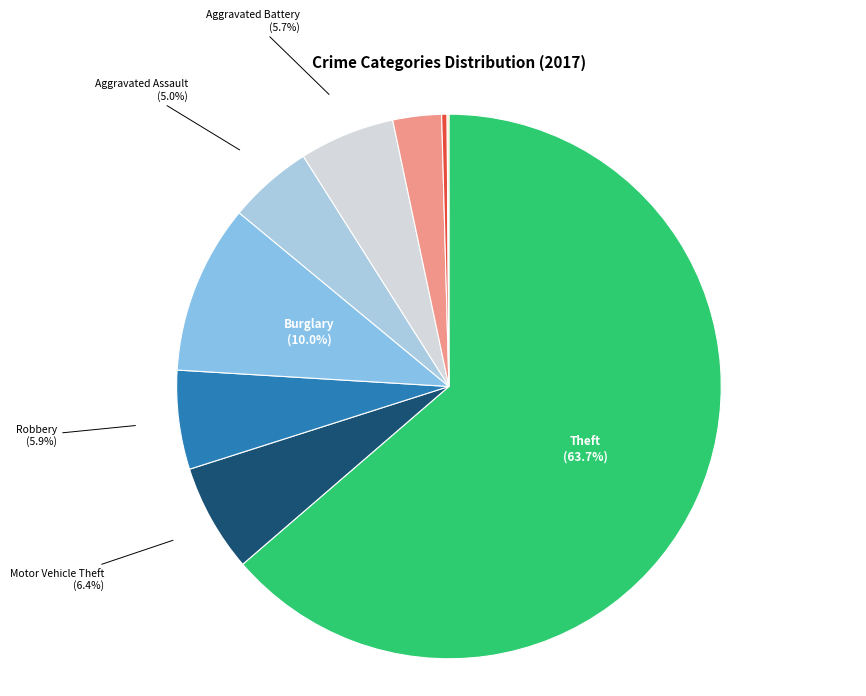

What percentage is the Aggravated Assault slice, to the nearest percent?

5%